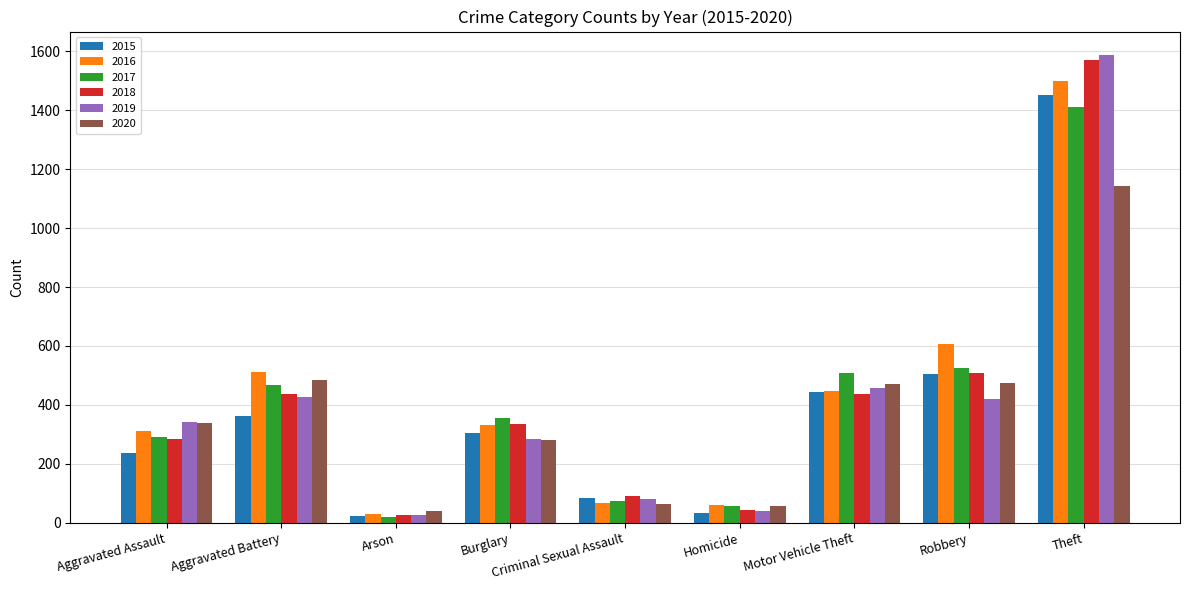

Where does the 2018 series first go above 336?

Aggravated Battery